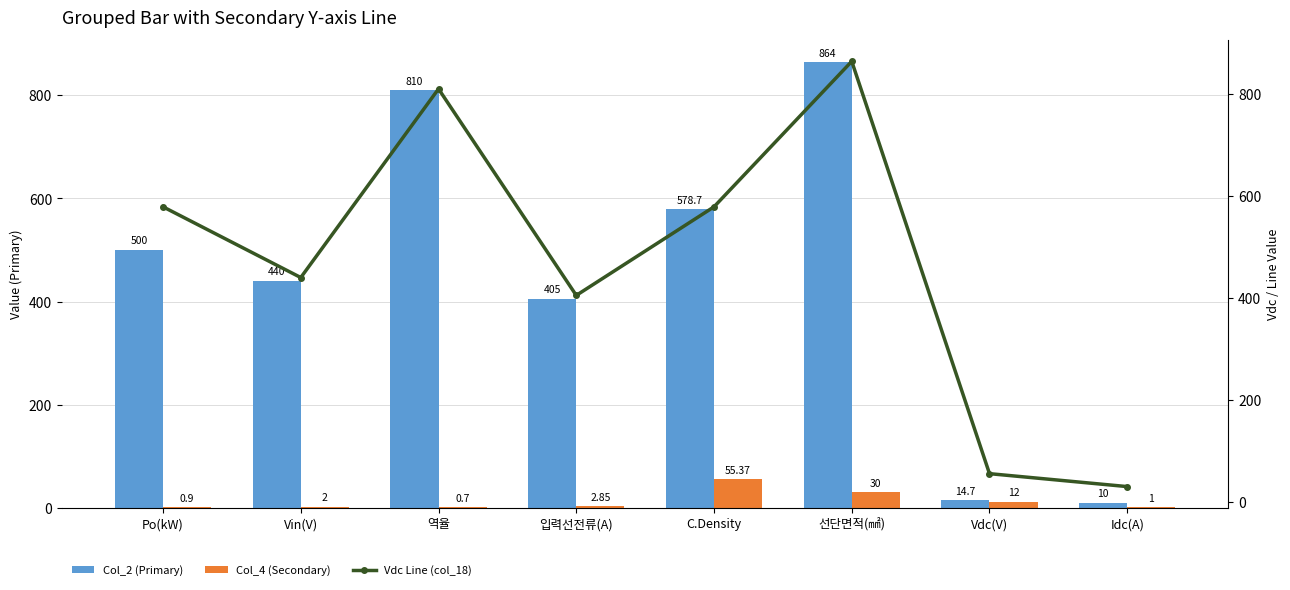

Which category has the lowest value across all series?

역율